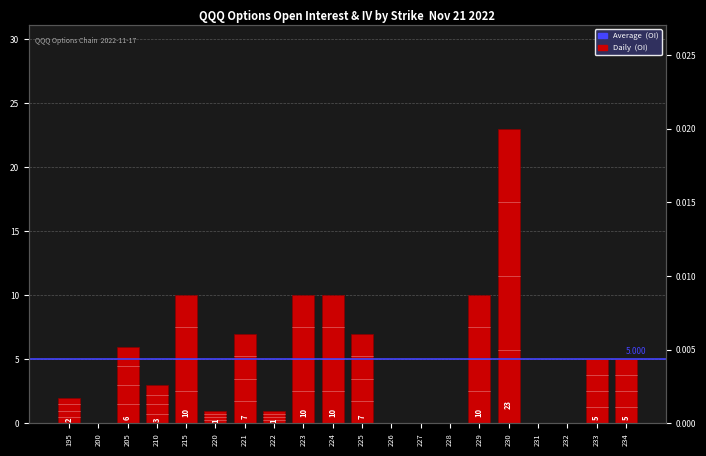

How many data points are less than 5?

10